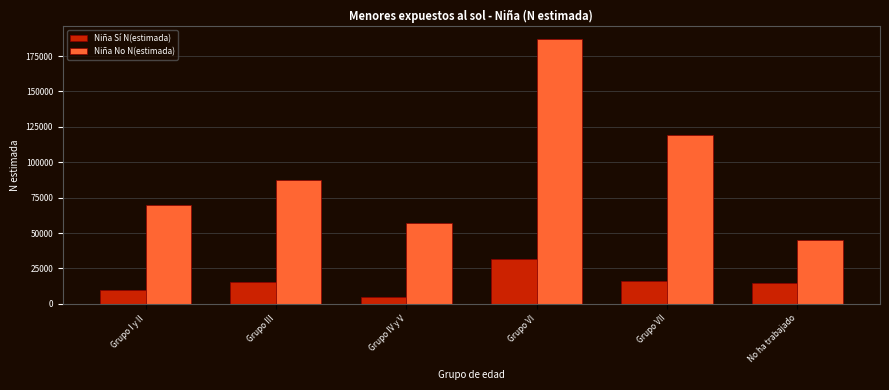

What is the lowest value of the Niña No N(estimada) series?

45395